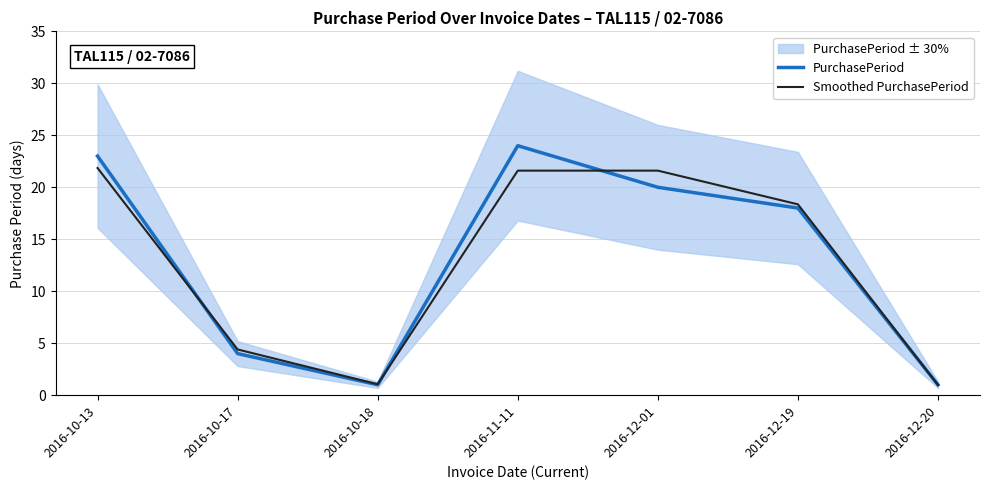

Rank the series by their average value, from highest to lowest.

PurchasePeriod, Smoothed PurchasePeriod